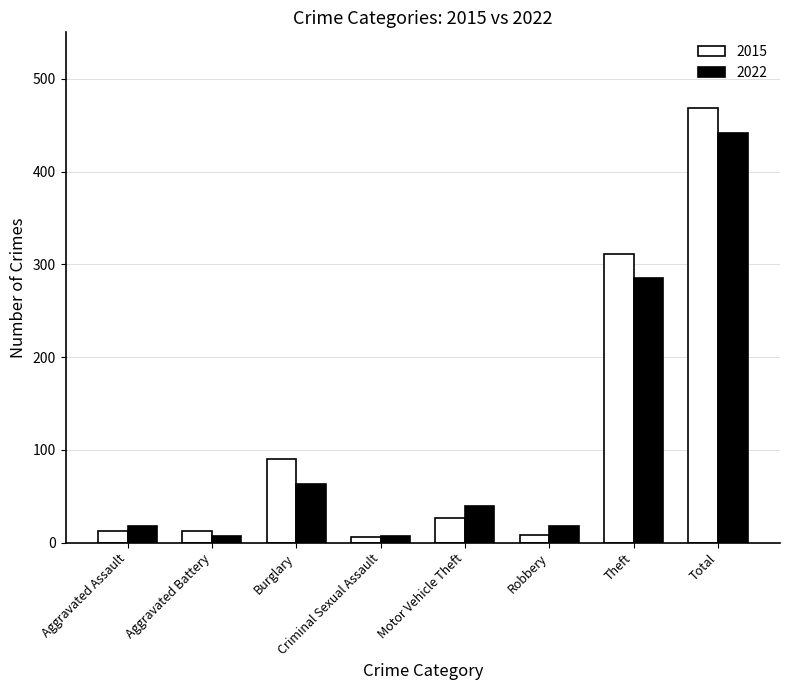

What is the spread (max minus min) of values at Motor Vehicle Theft?

12